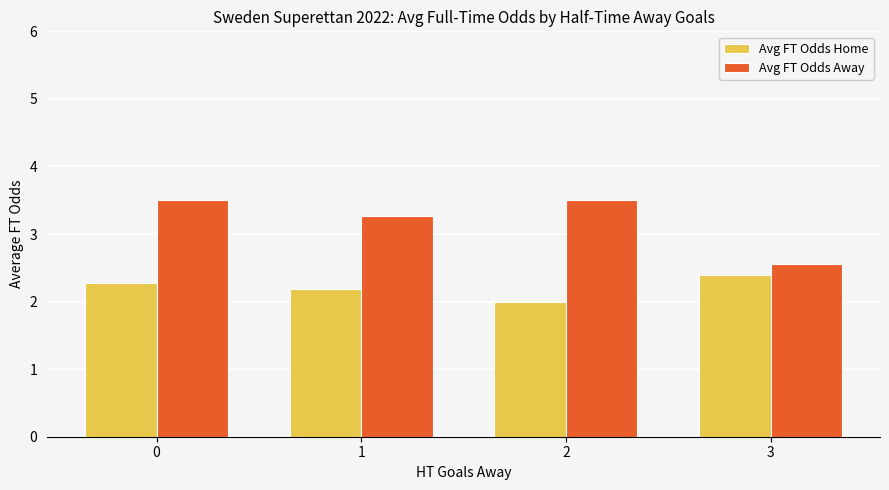

The Avg FT Odds Away series shows 2.5 at 3. True or false?

True